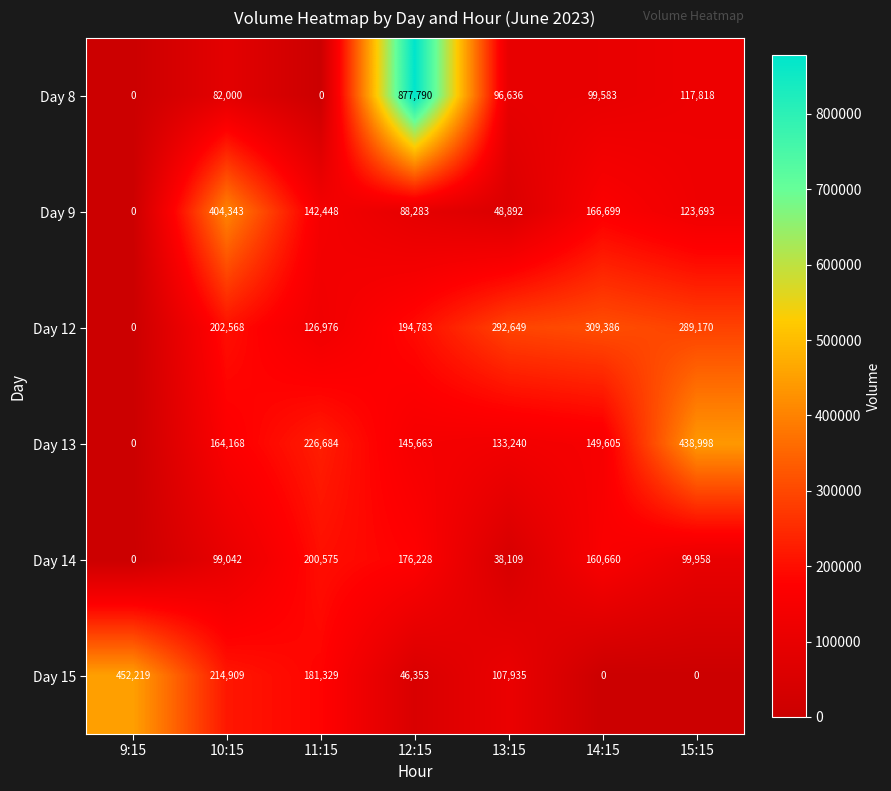

Read the Day 14 value at 14:15, to the nearest 10.

160660